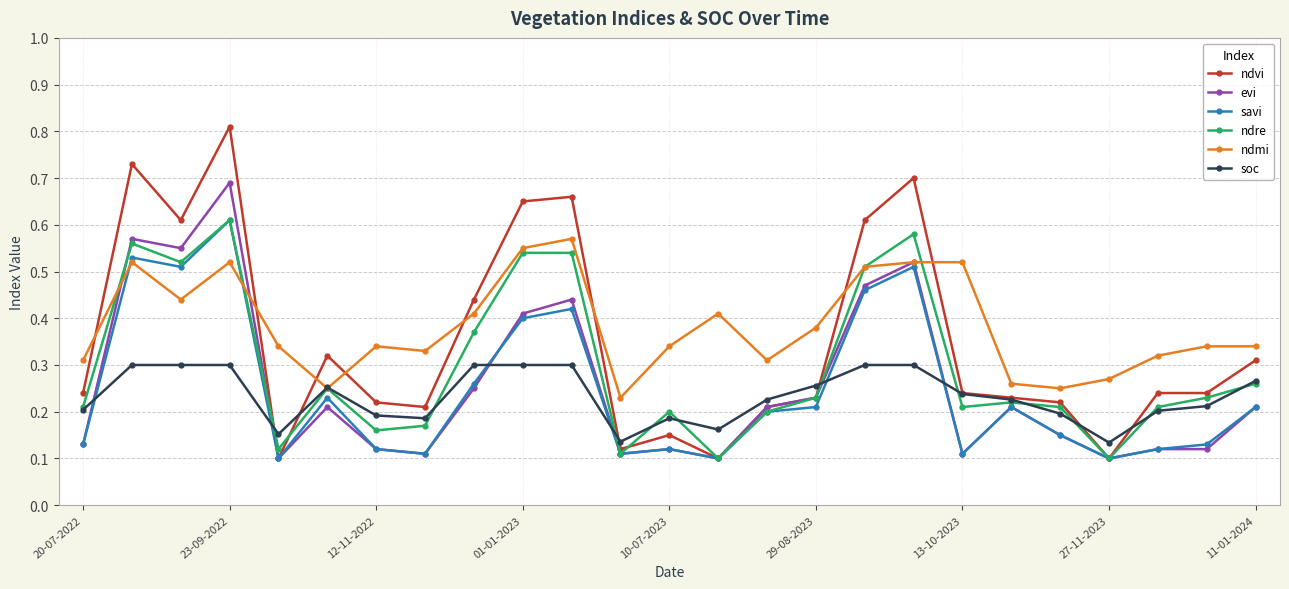

At how many categories does at least one series exceed 0?

25